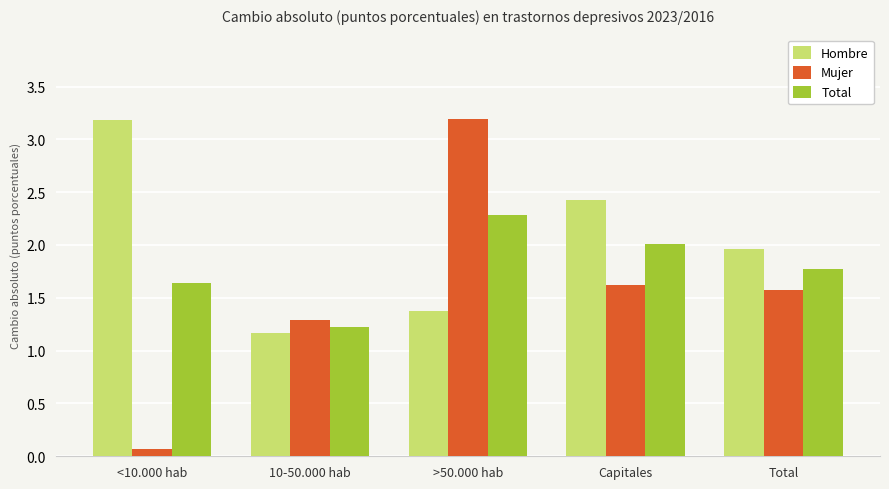

At <10.000 hab, list the series in order from largest to smallest.

Hombre, Total, Mujer